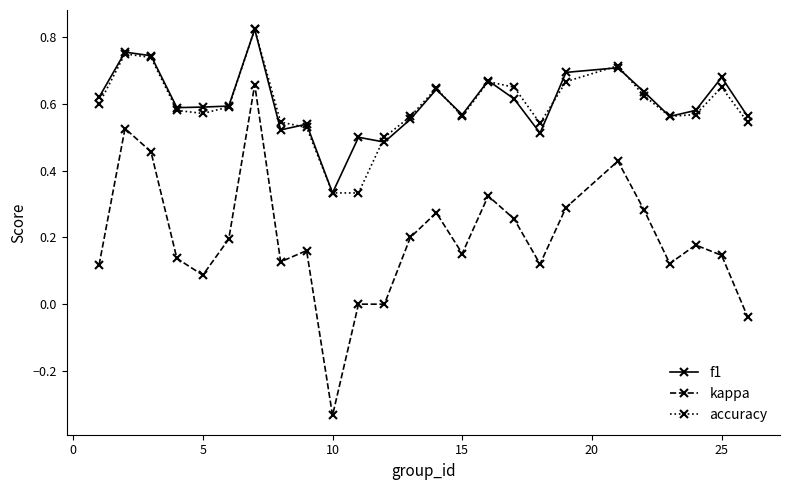

True or false: accuracy has more than 2 interior local peaks.

True